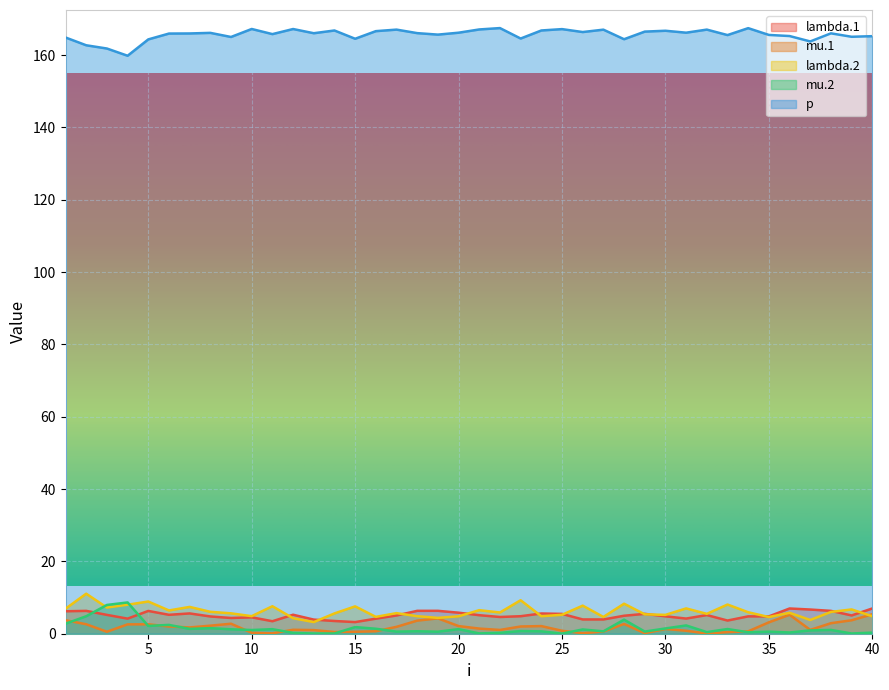

Is it true that lambda.2 equals 5.2 at 30?

True